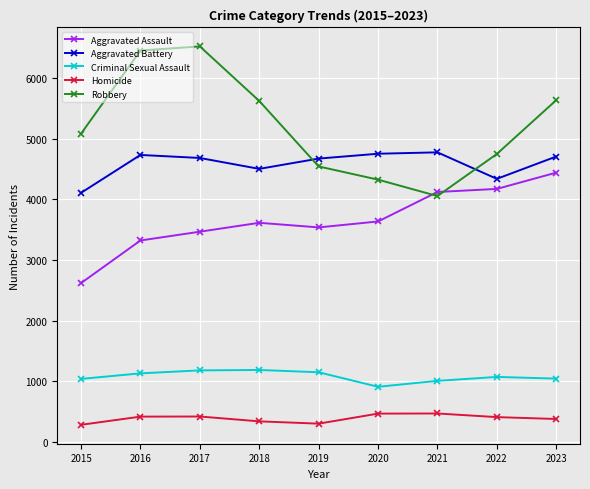

True or false: Criminal Sexual Assault and Aggravated Assault intersect in this chart.

False